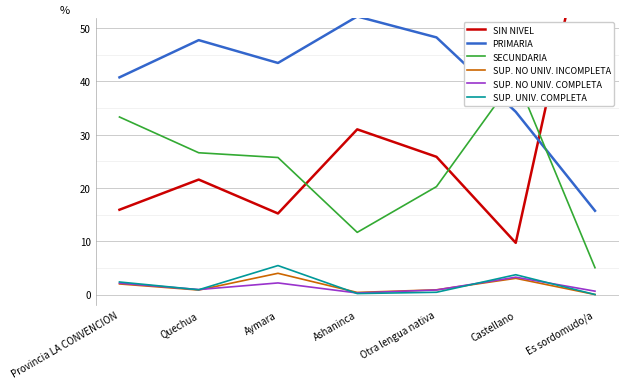

What is the value of the SECUNDARIA point at the 4th from the left?

11.7